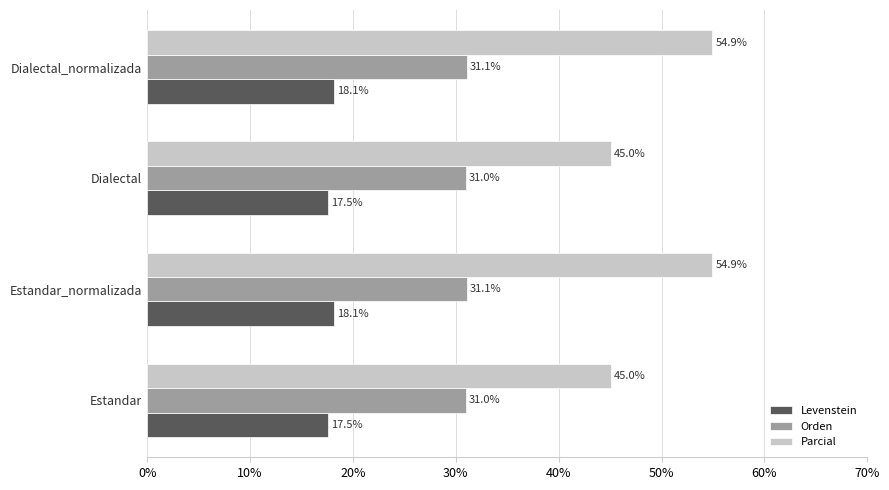

What value does the Orden series have at Estandar?

31.0